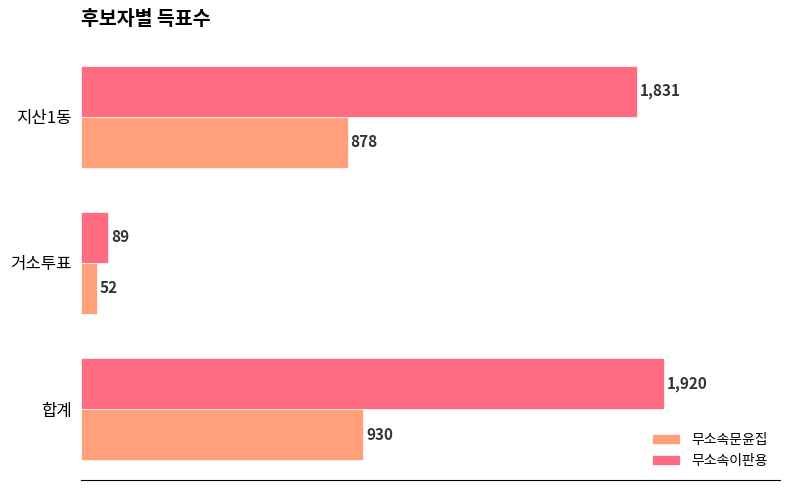

How many categories are shown in the chart?

3